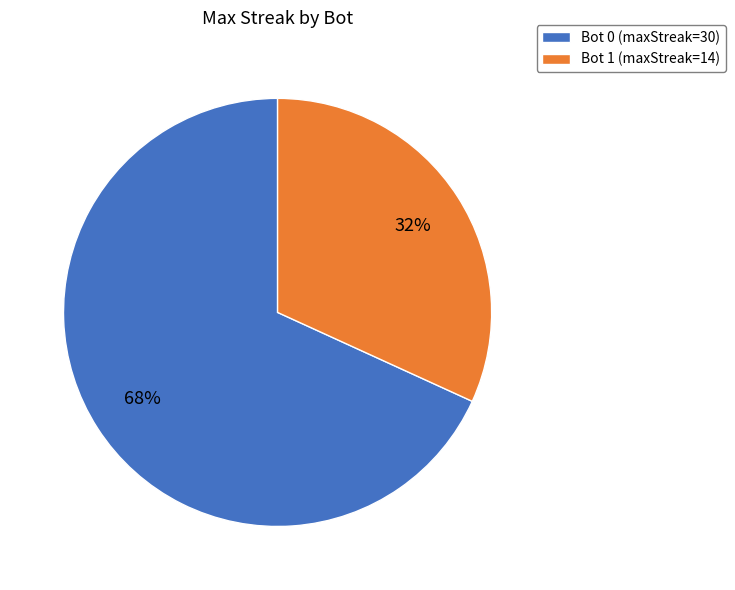

Between Bot 1 and Bot 0, which is larger?

Bot 0